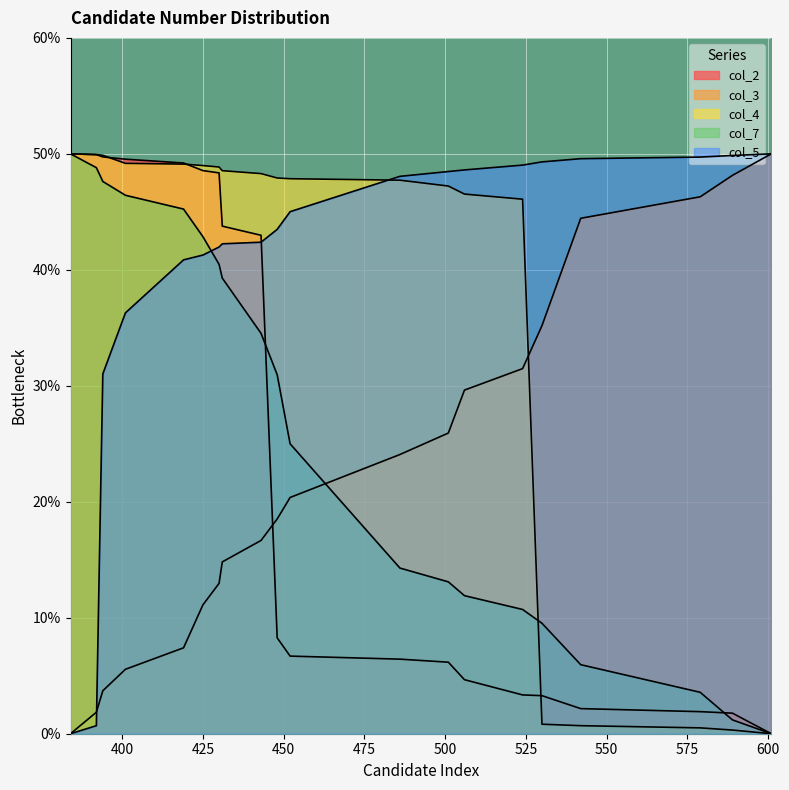

Does the chart display data point markers on the line(s)?

No